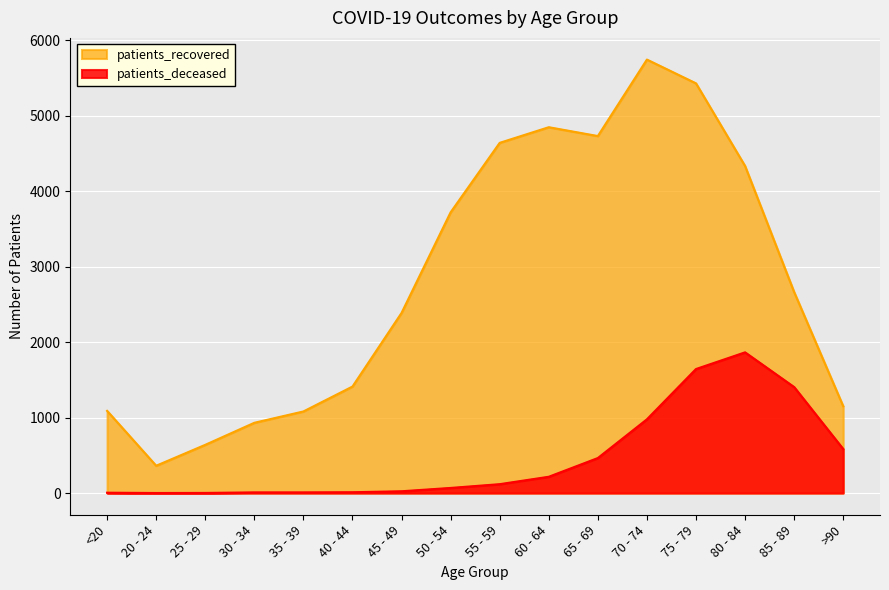

Where is the first local minimum for patients_recovered?

20 - 24